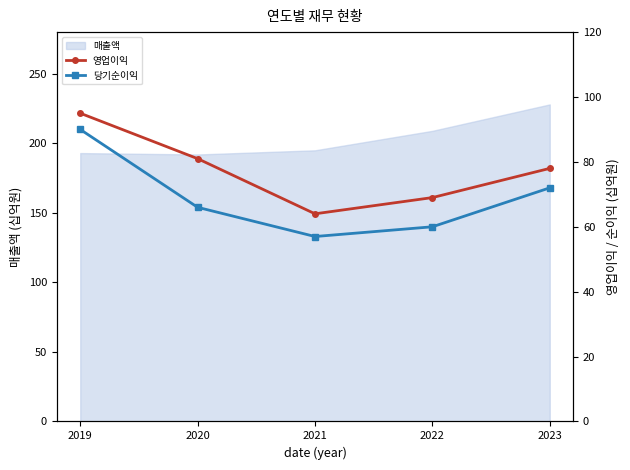

List the labels in order of 영업이익 value, smallest first.

2021, 2022, 2023, 2020, 2019